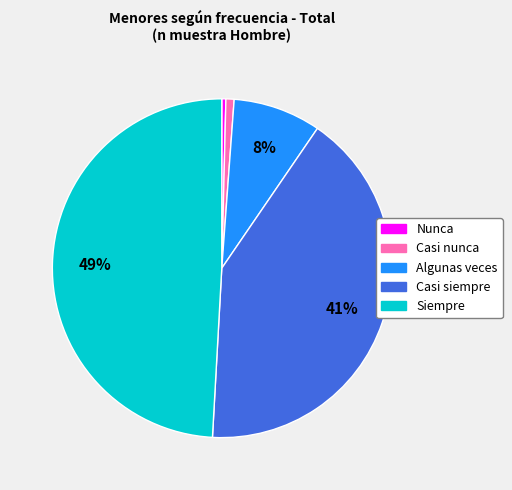

Approximately how many times larger is the value at Siempre compared to Casi siempre?

1.2